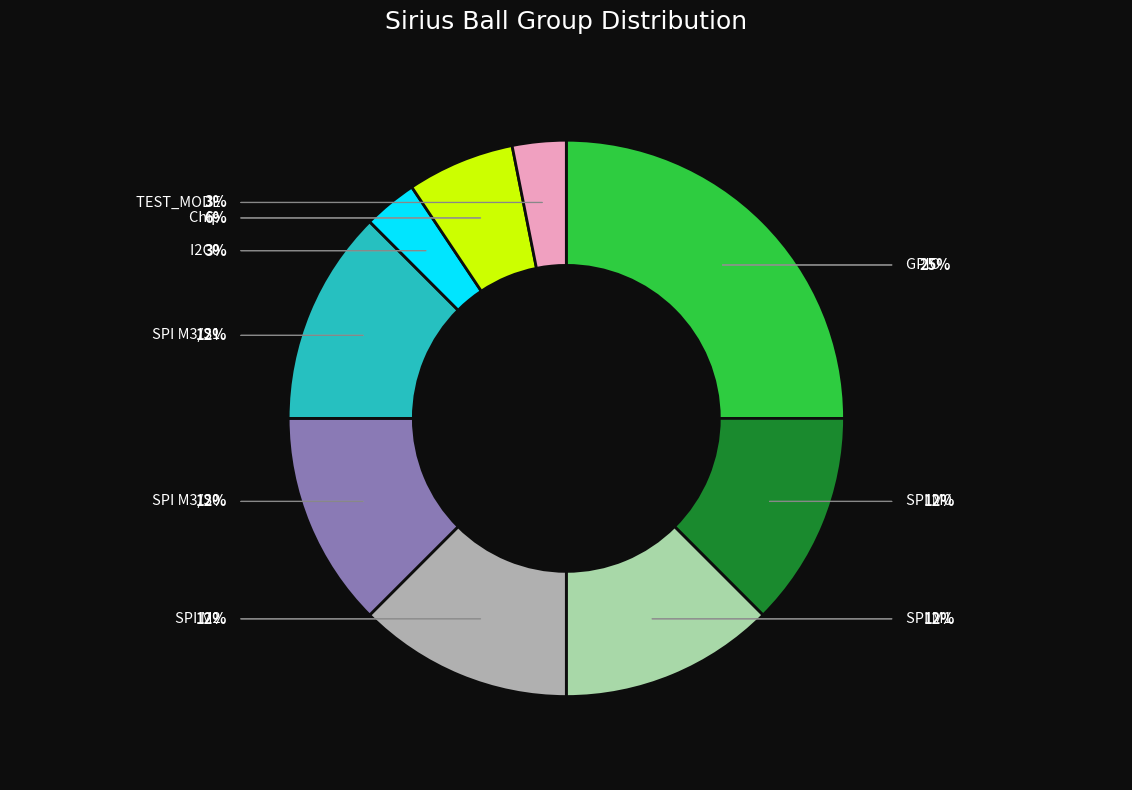

Combined, what portion of the pie is TEST_MODE and SPI M2?

15.6%